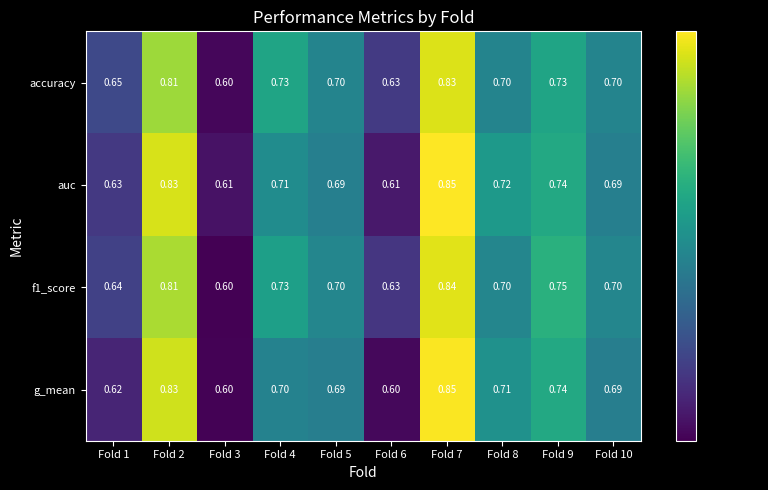

How many data points does each series have?

10